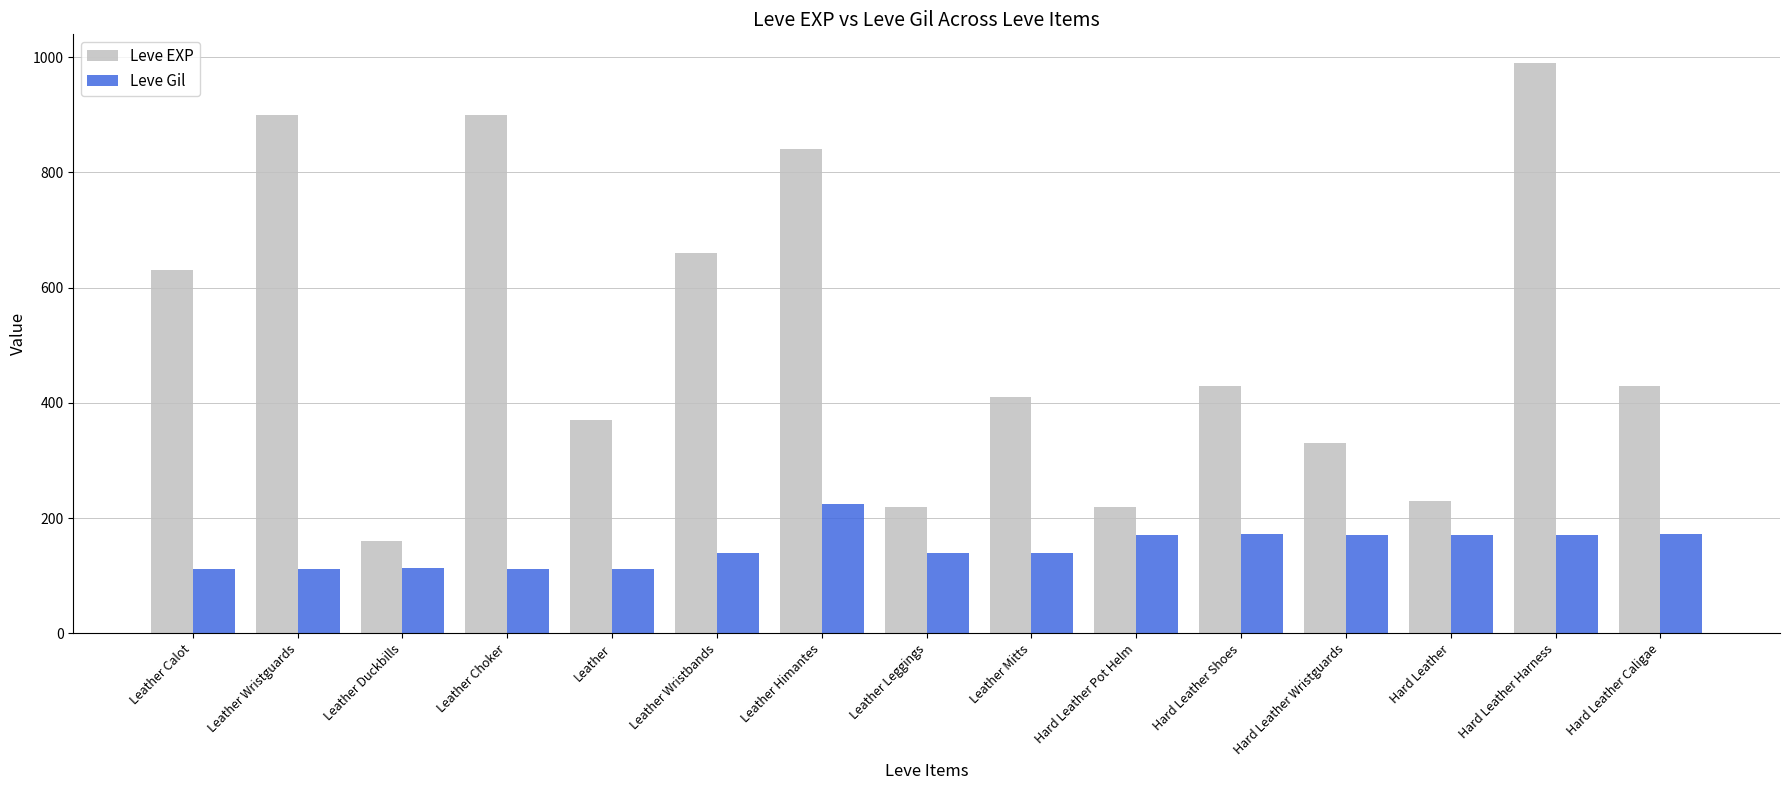

What is the label of the 7th bar from the left?

Leather Himantes